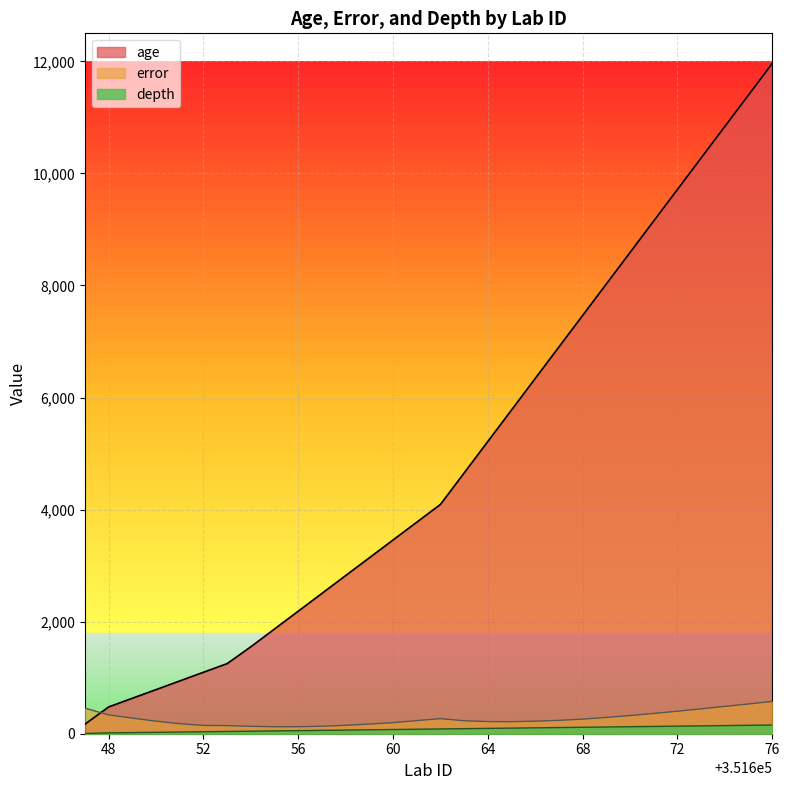

How many values in the error series exceed 234?

14